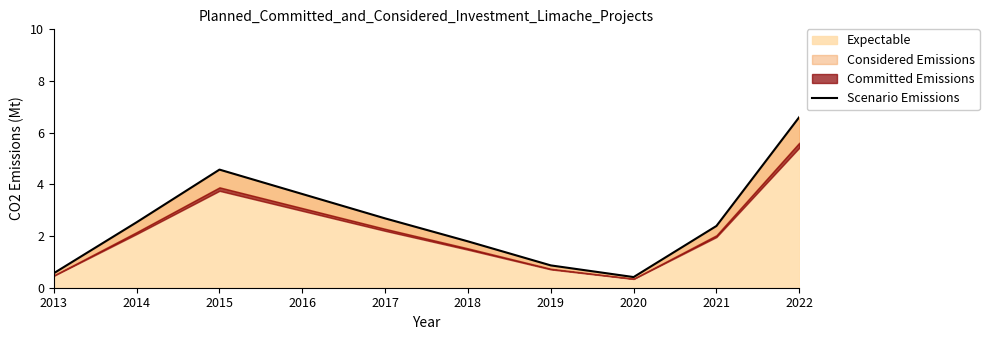

What is the minimum value for Expectable?

0.4